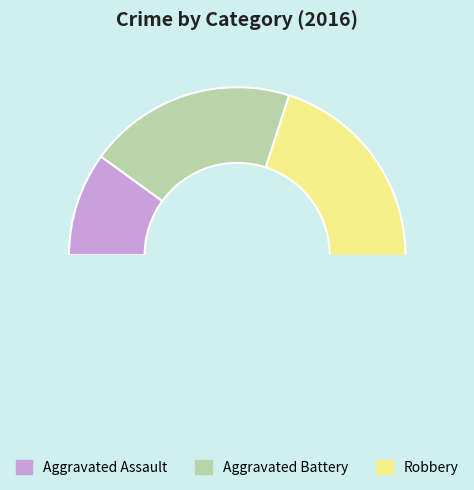

What is the largest slice in the pie chart?

Robbery